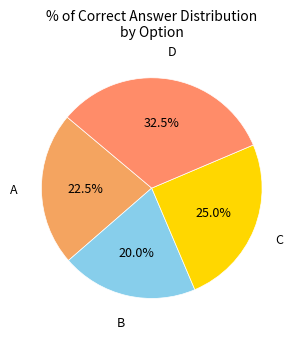

What is the smallest slice in the pie chart?

B